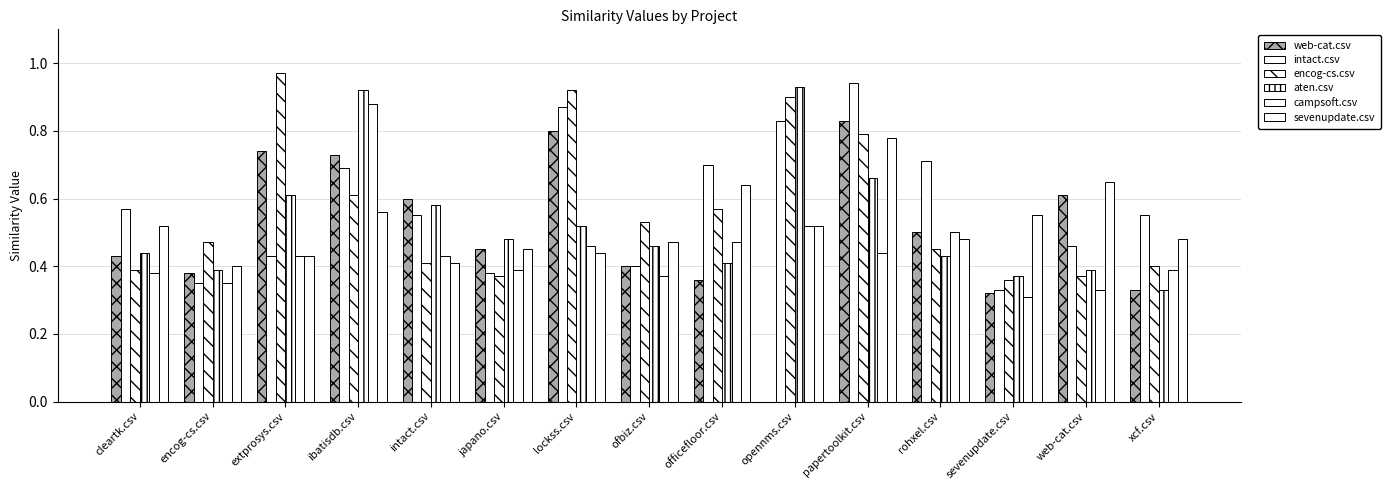

What is the difference between the maximum and minimum values in the web-cat.csv series?

0.8